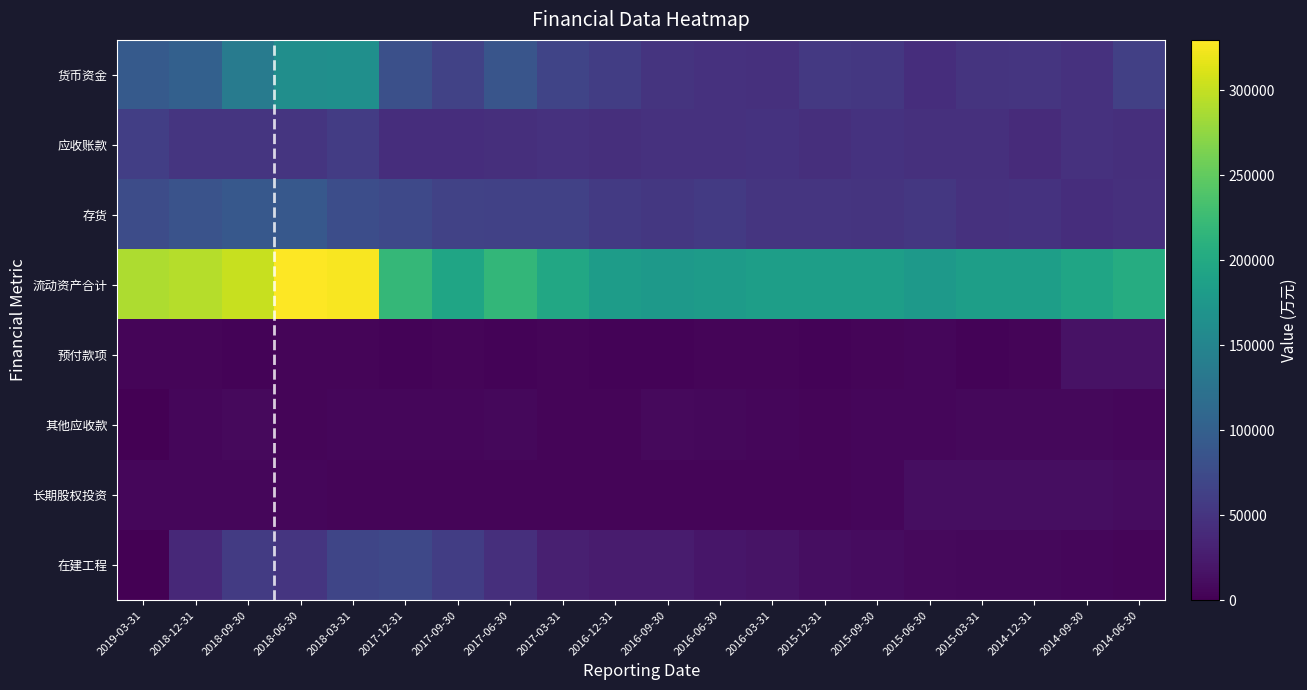

At how many categories does at least one series exceed 161395?

20